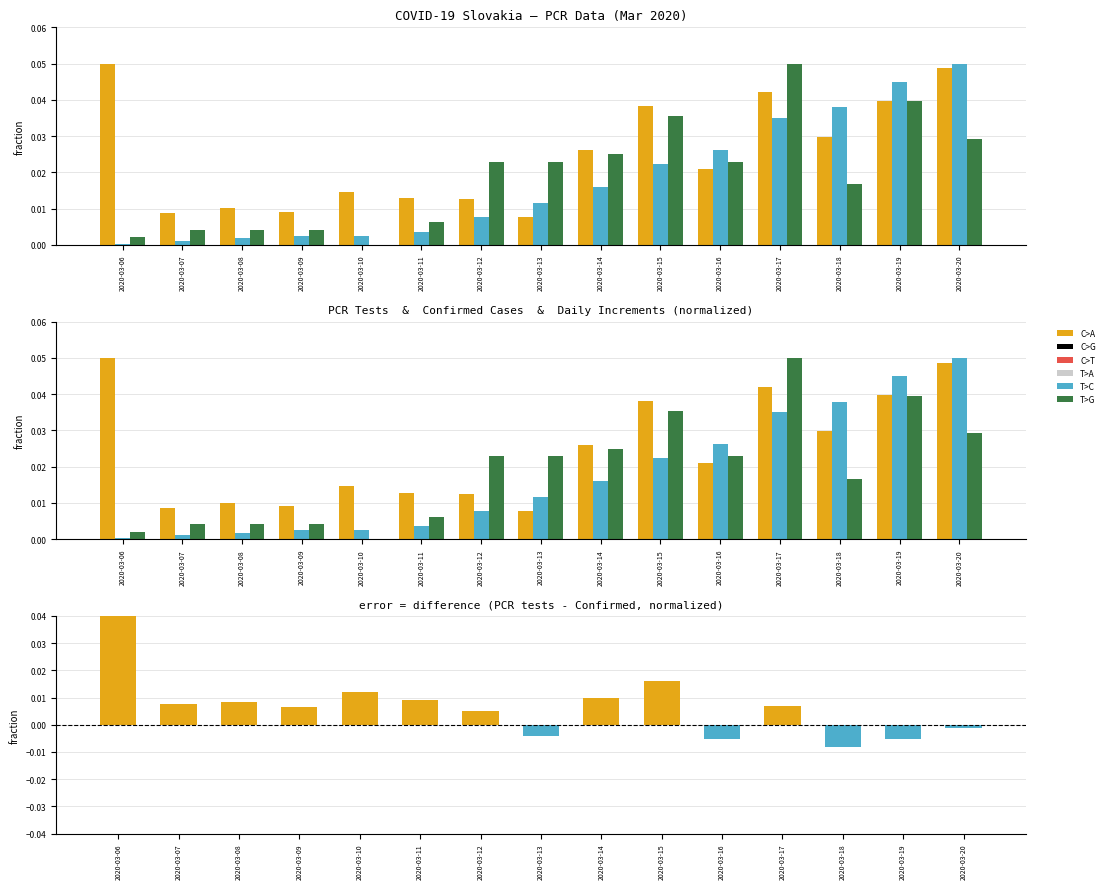

Does the chart contain any negative values?

Yes